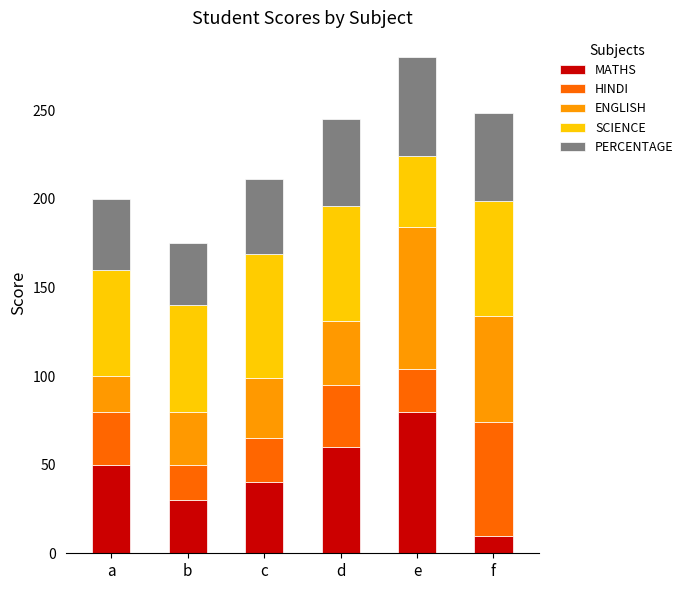

How many data points does each series have?

6